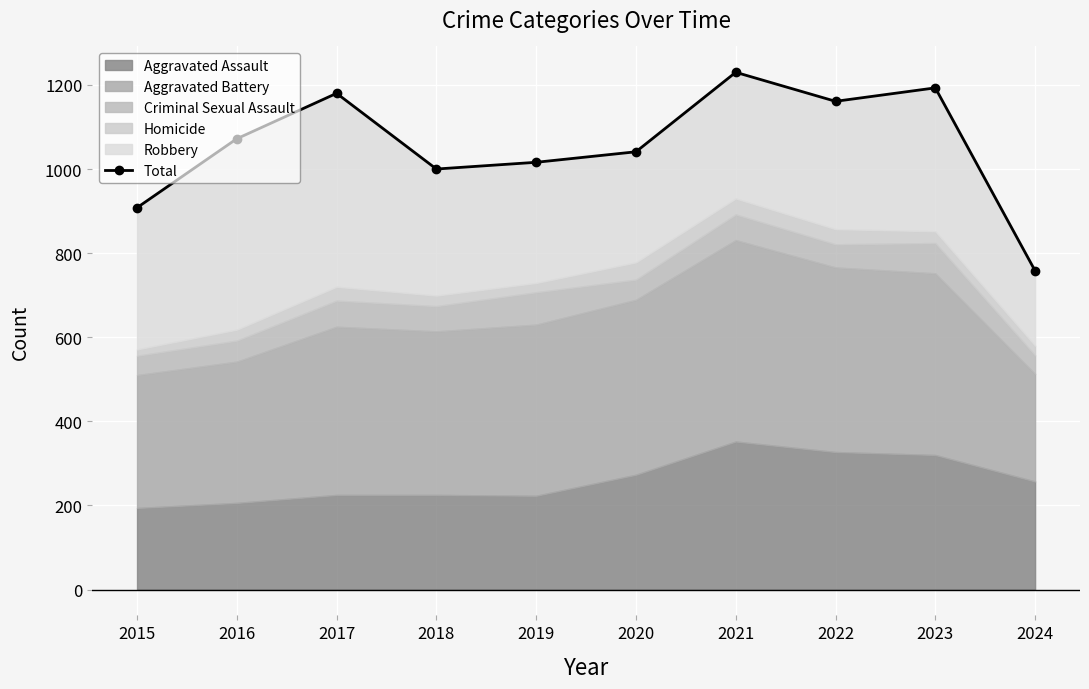

How many points are lower than both their immediate neighbors (excluding endpoints)?

2